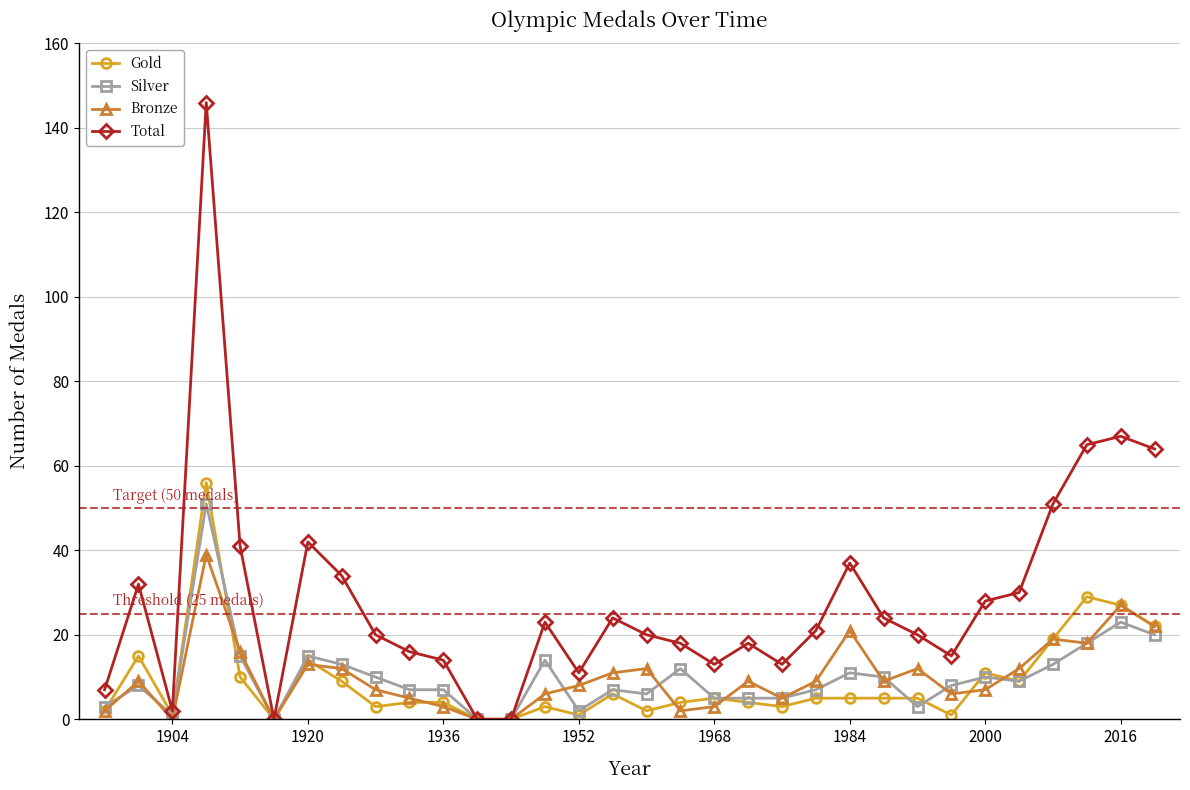

True or false: Total has more than 0 points higher than both neighbors.

True